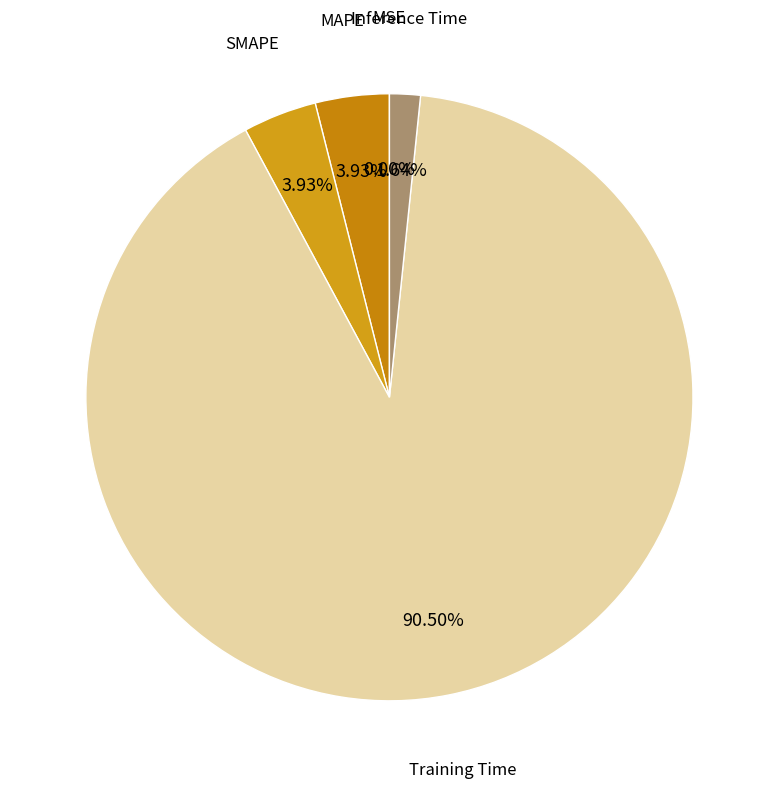

Is Training Time the majority of the pie?

Yes